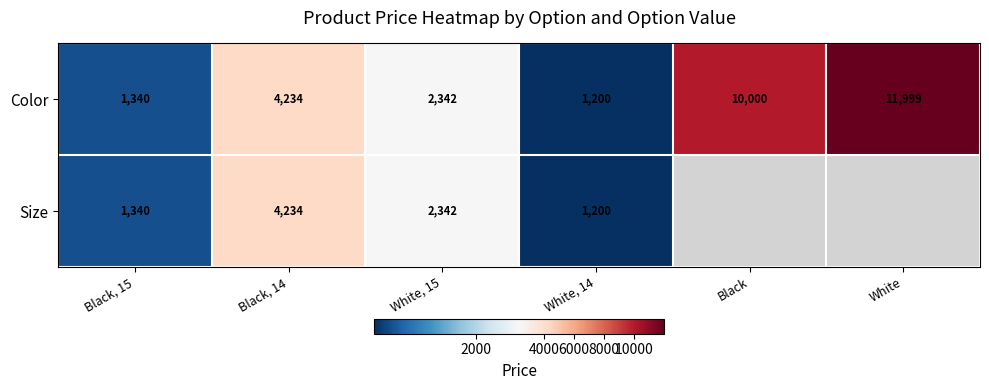

Is it true that Color equals 4234 at Black, 14?

True